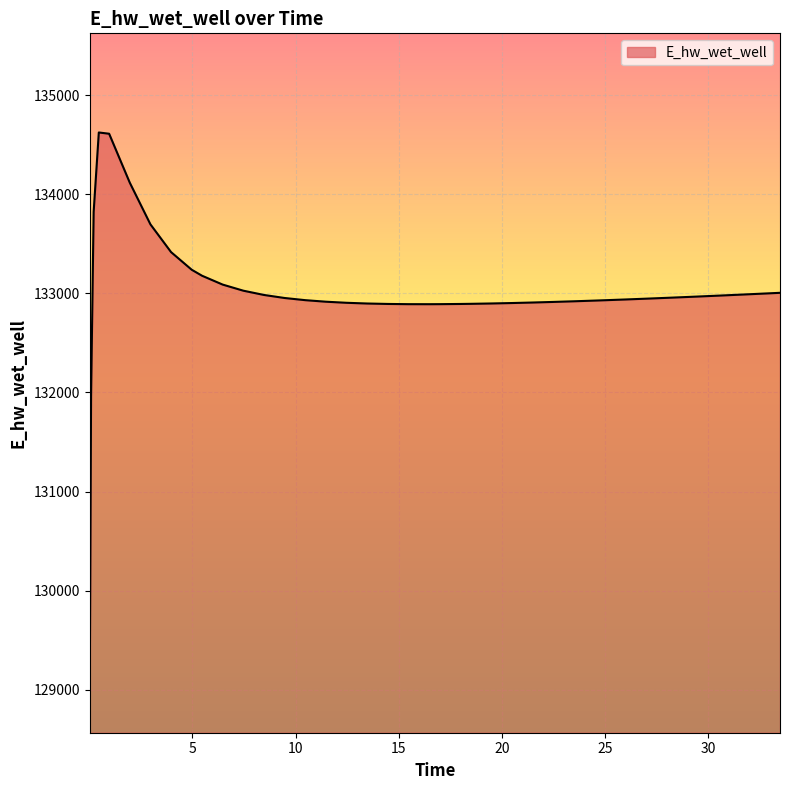

What is the minimum value shown in the chart?

129068.2